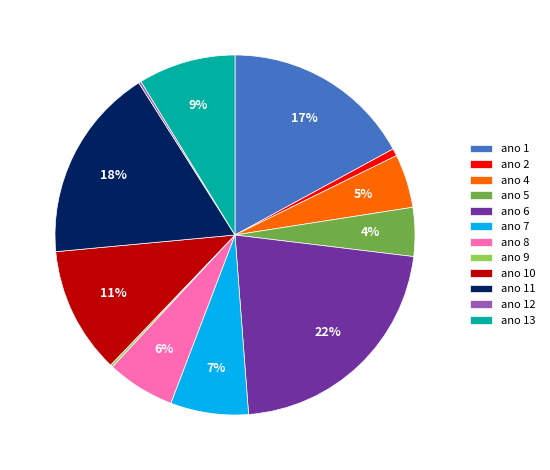

Which category has the biggest portion of the pie?

ano 6